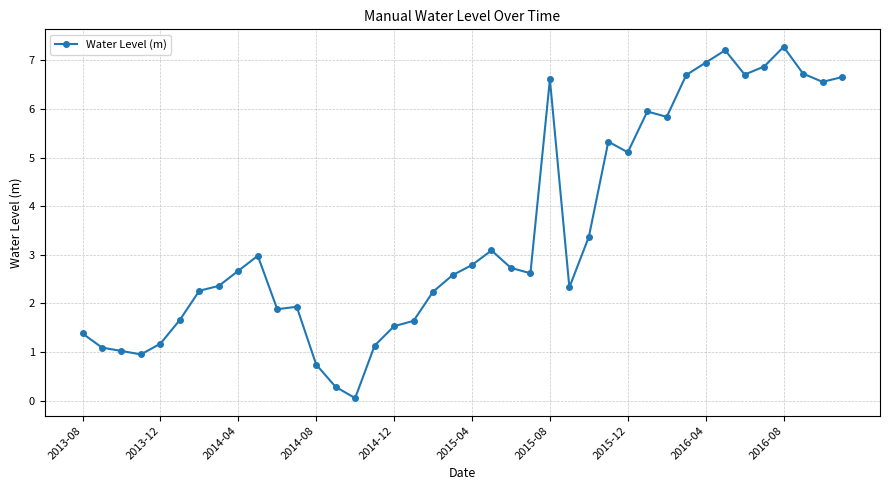

True or false: there are more than 0 points higher than both neighbors.

True